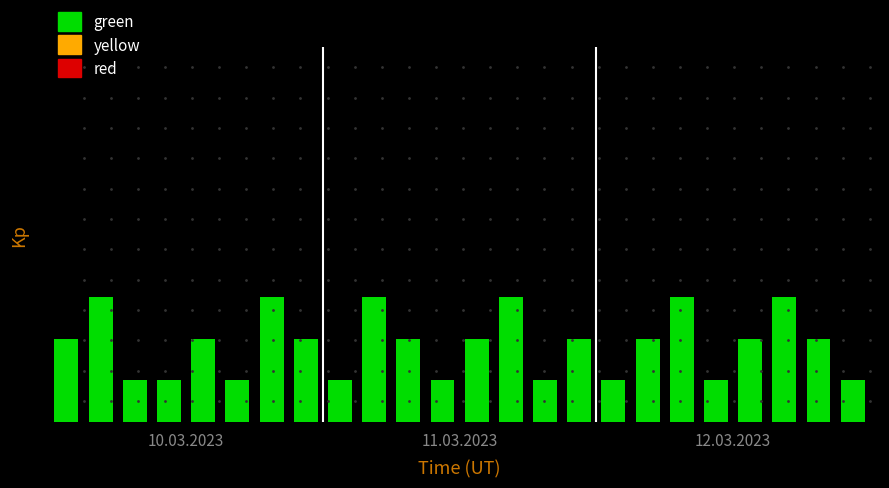

Which category has the highest value across all series?

11.03.2023